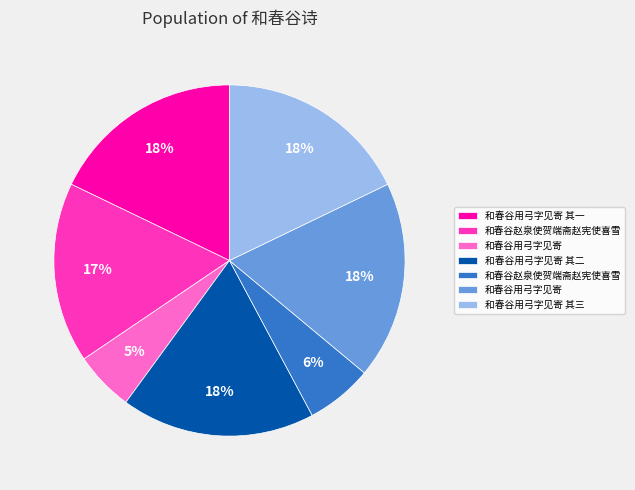

Does any single category account for the majority?

No